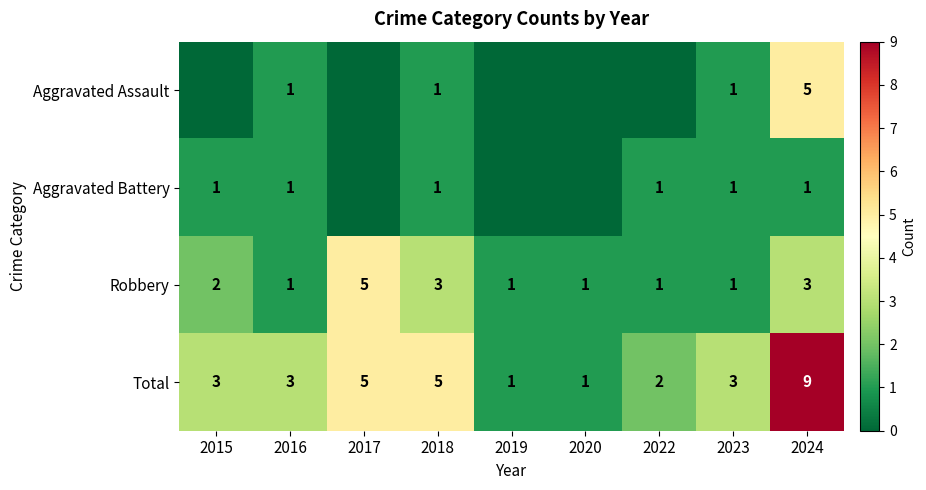

What is the sum of the Robbery values at 2015 and 2019?

3